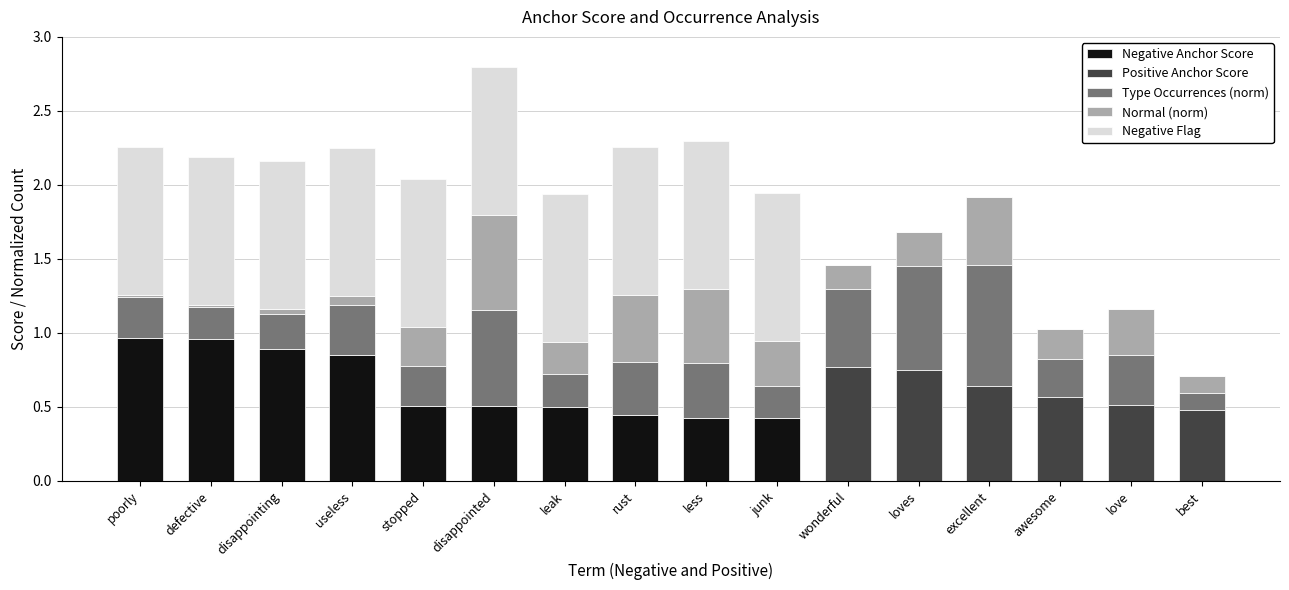

At which category is the sum across all series the highest?

disappointed